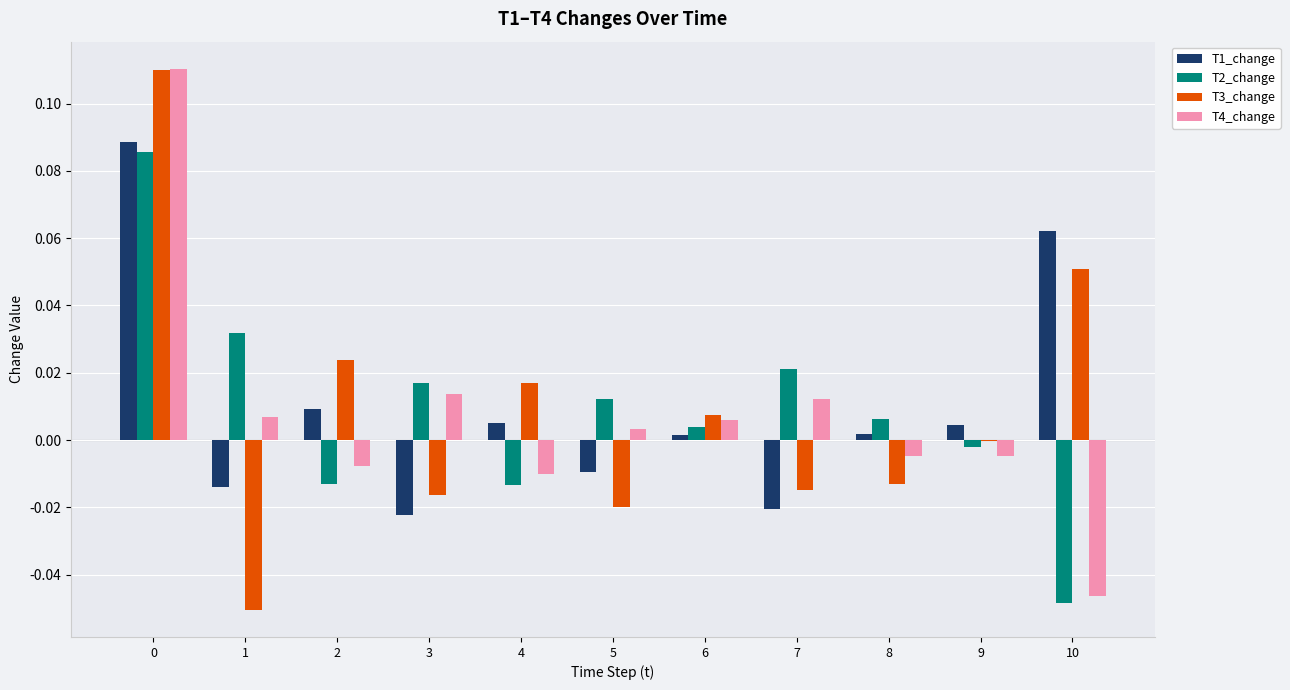

True or false: T1_change has a value of 0.0 at 6.

True